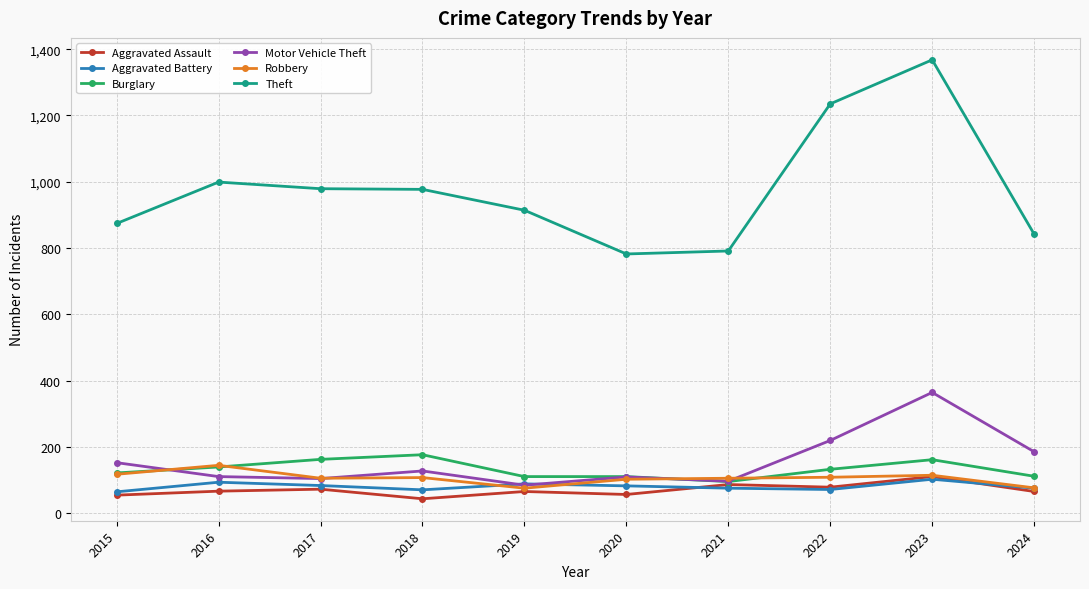

What is the value of the Burglary point at the 8th from the left?

132